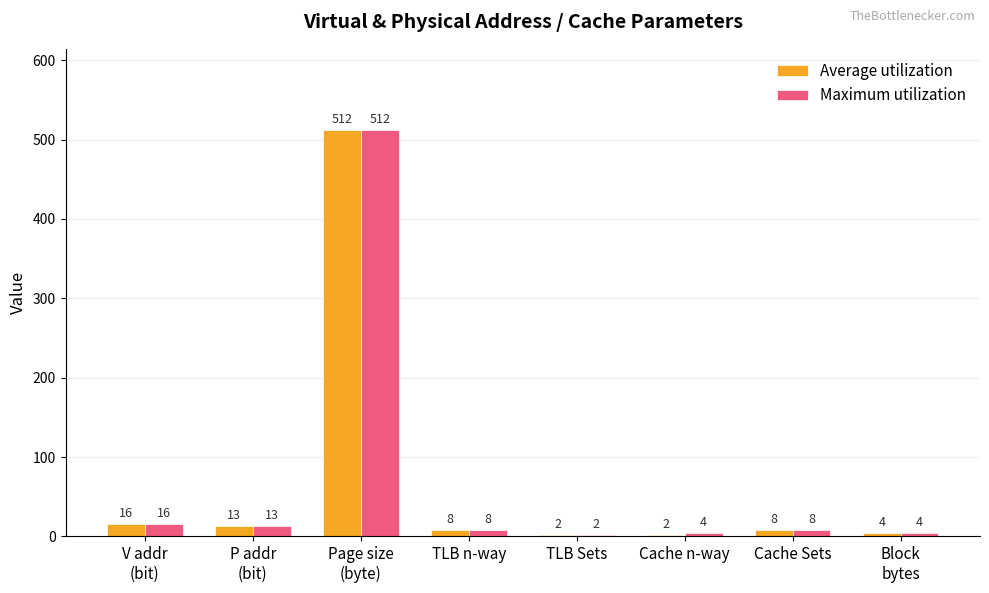

Rank the series by their average value, from highest to lowest.

Maximum utilization, Average utilization